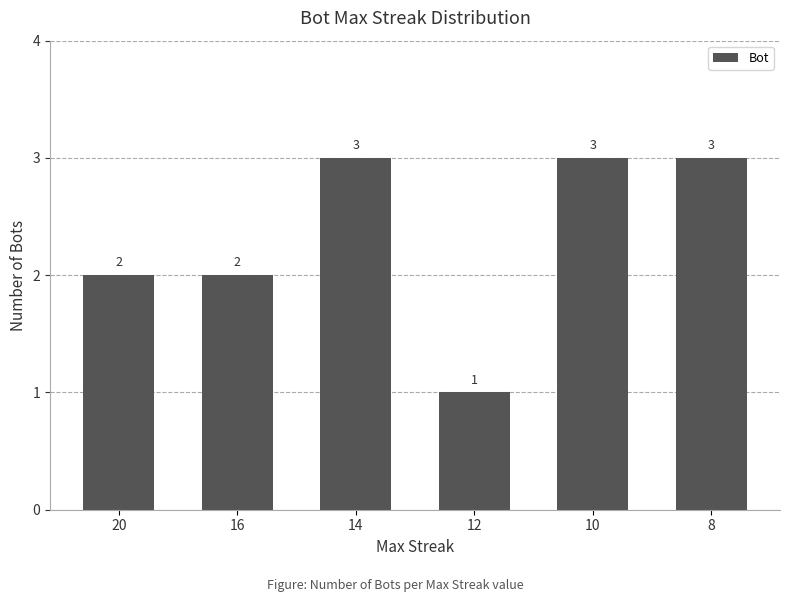

What is the value of the 5th bar from the left?

3